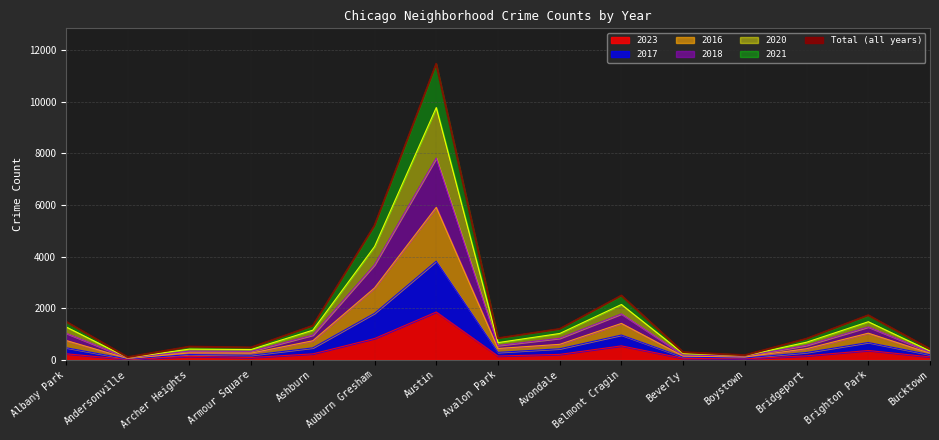

Reading right to left, transcribe all the data shown in this chart.

Bucktown=416	Brighton Park=1725	Bridgeport=815	Boystown=176	Beverly=294	Belmont Cragin=2489	Avondale=1193	Avalon Park=833	Austin=11476	Auburn Gresham=5201	Ashburn=1318	Armour Square=475	Archer Heights=507	Andersonville=100	Albany Park=1479